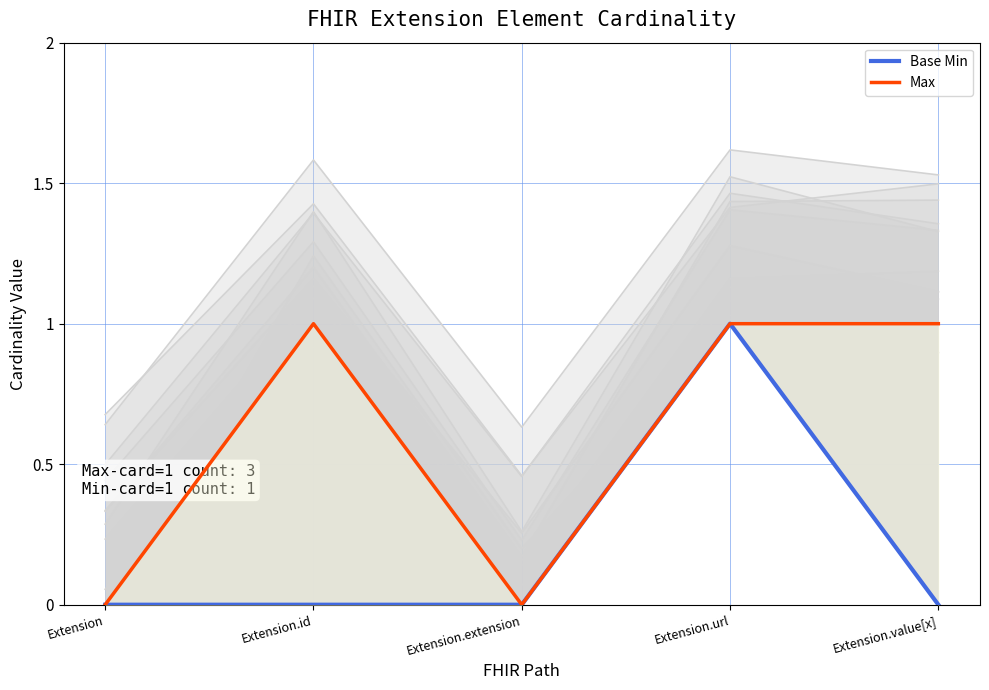

At which category does Max reach its first local peak?

Extension.id